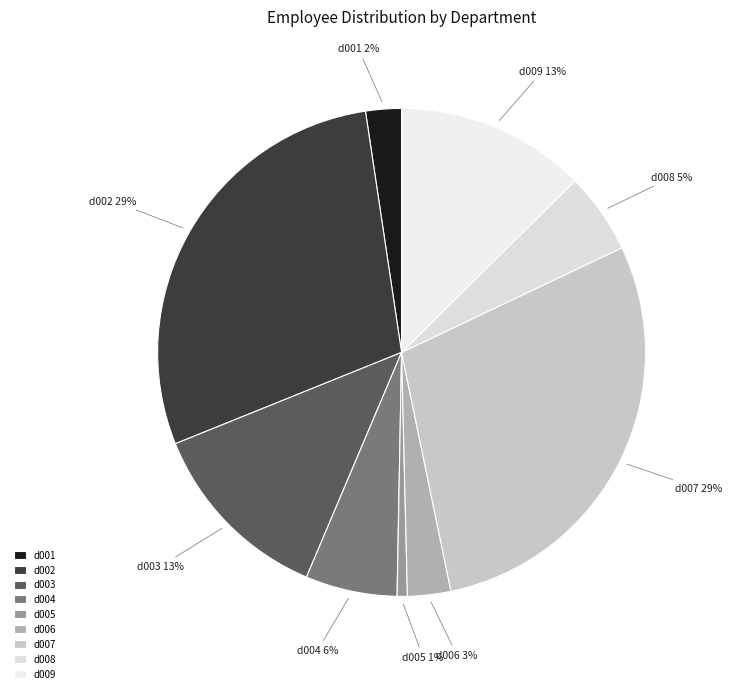

To the nearest percent, what portion does d007 represent?

29%